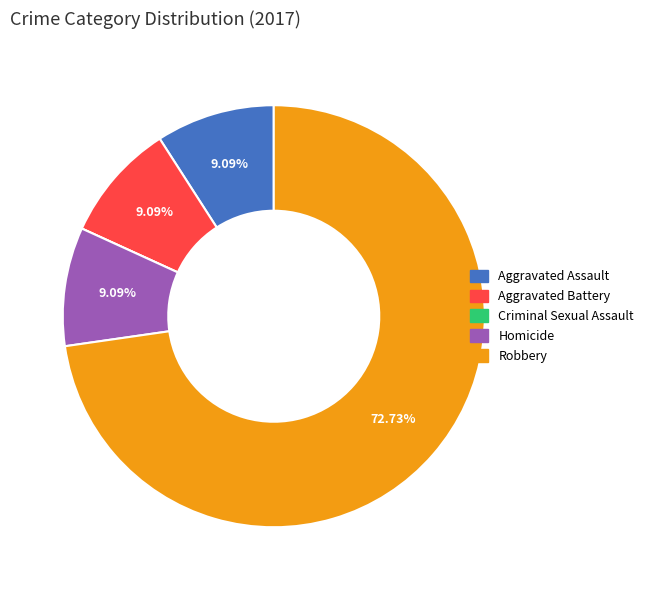

To the nearest percent, what is the combined percentage of Robbery and Aggravated Battery?

82%